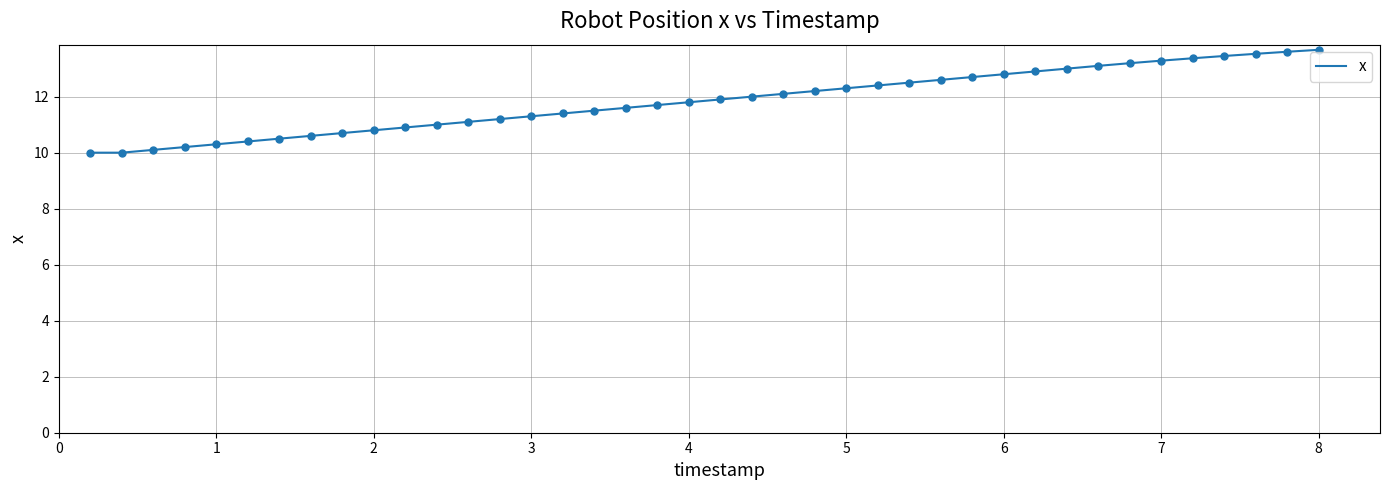

What is the greatest value displayed?

13.7